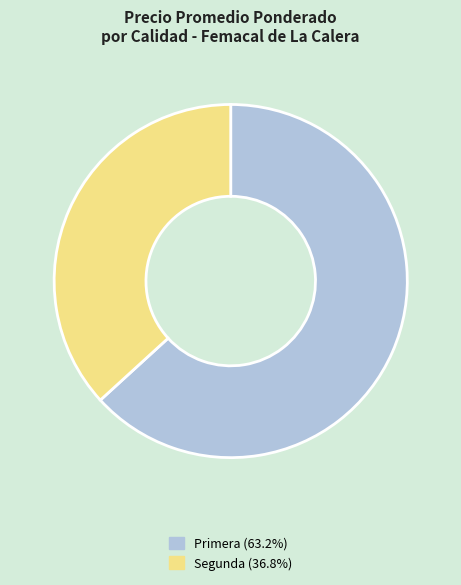

Approximately how many times larger is the value at Segunda (36.8%) compared to Primera (63.2%)?

0.6